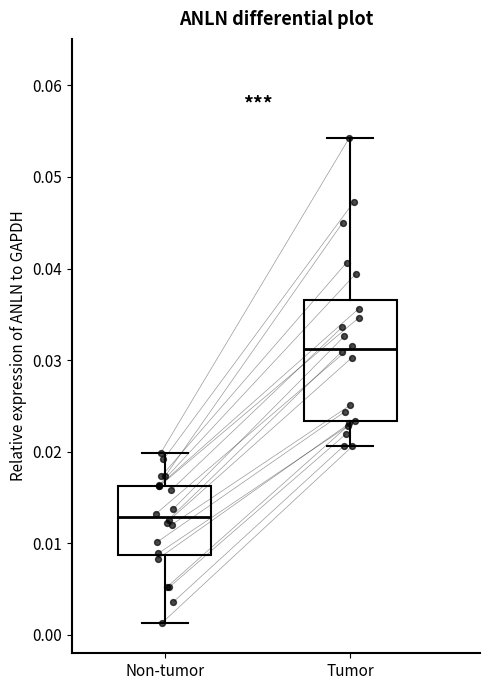

Reading left to right, read every box against the y-axis: the position of its median line, the range the box covers, and the ends of its whiskers. The values are not printed on the chart, so give them approximately, as read against the axis.

Non-tumor: median 0.013, box 0.009 to 0.016, whiskers 0.001 to 0.020
Tumor: median 0.031, box 0.023 to 0.037, whiskers 0.021 to 0.054